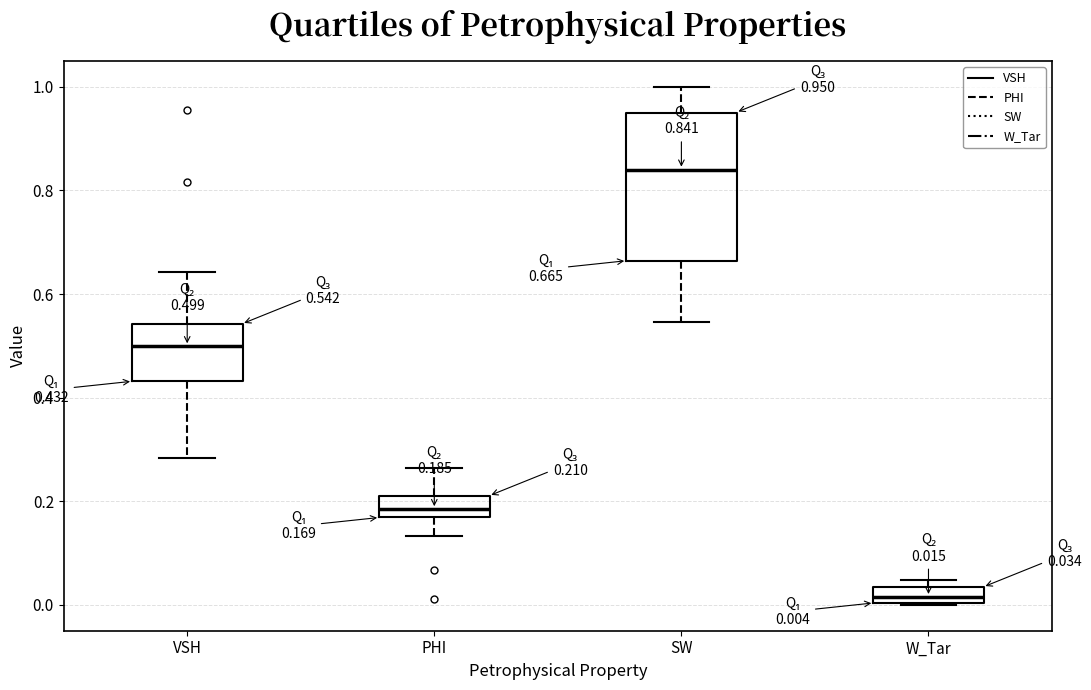

Comparing the boxes themselves (not the whiskers), which one is the tallest?

SW